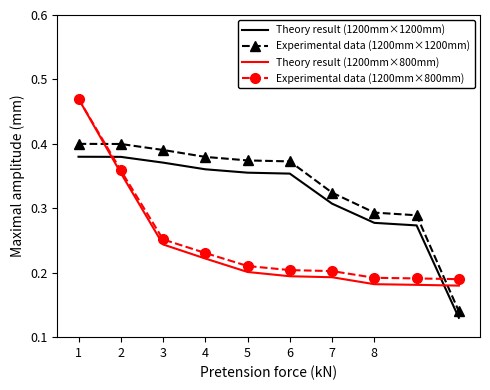

True or false: Theory result (1200mm×1200mm) and Experimental data (1200mm×1200mm) intersect in this chart.

False